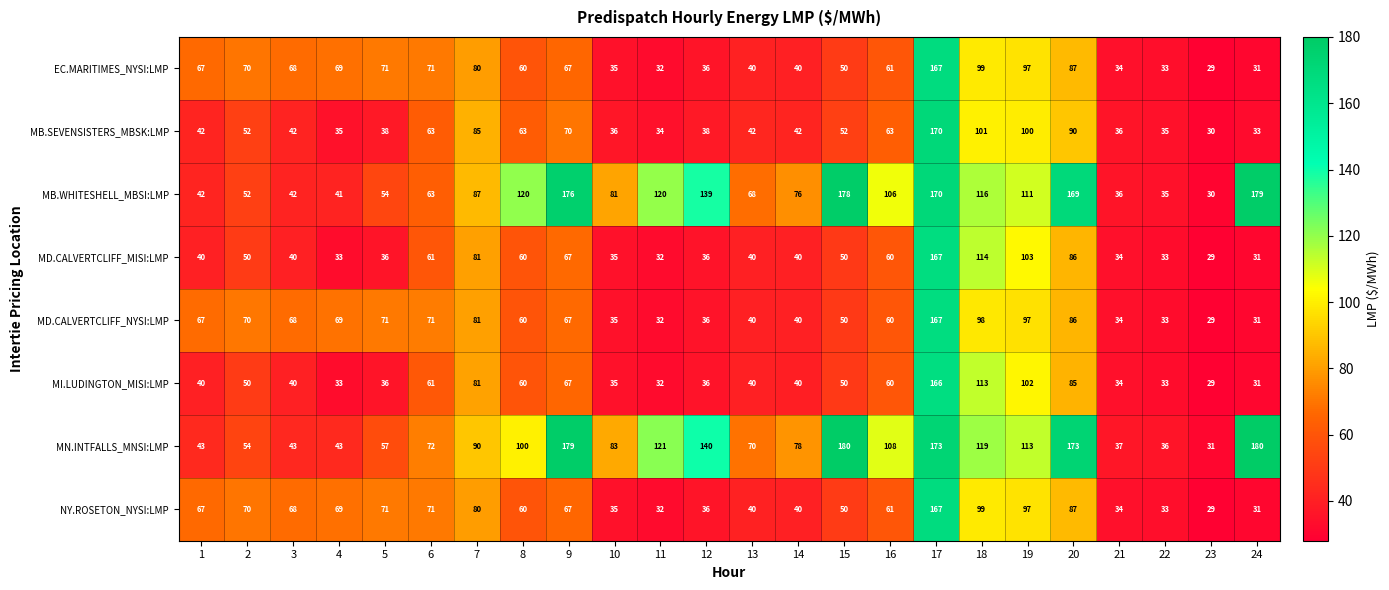

The MB.SEVENSISTERS_MBSK:LMP series shows 68 at 15. True or false?

False